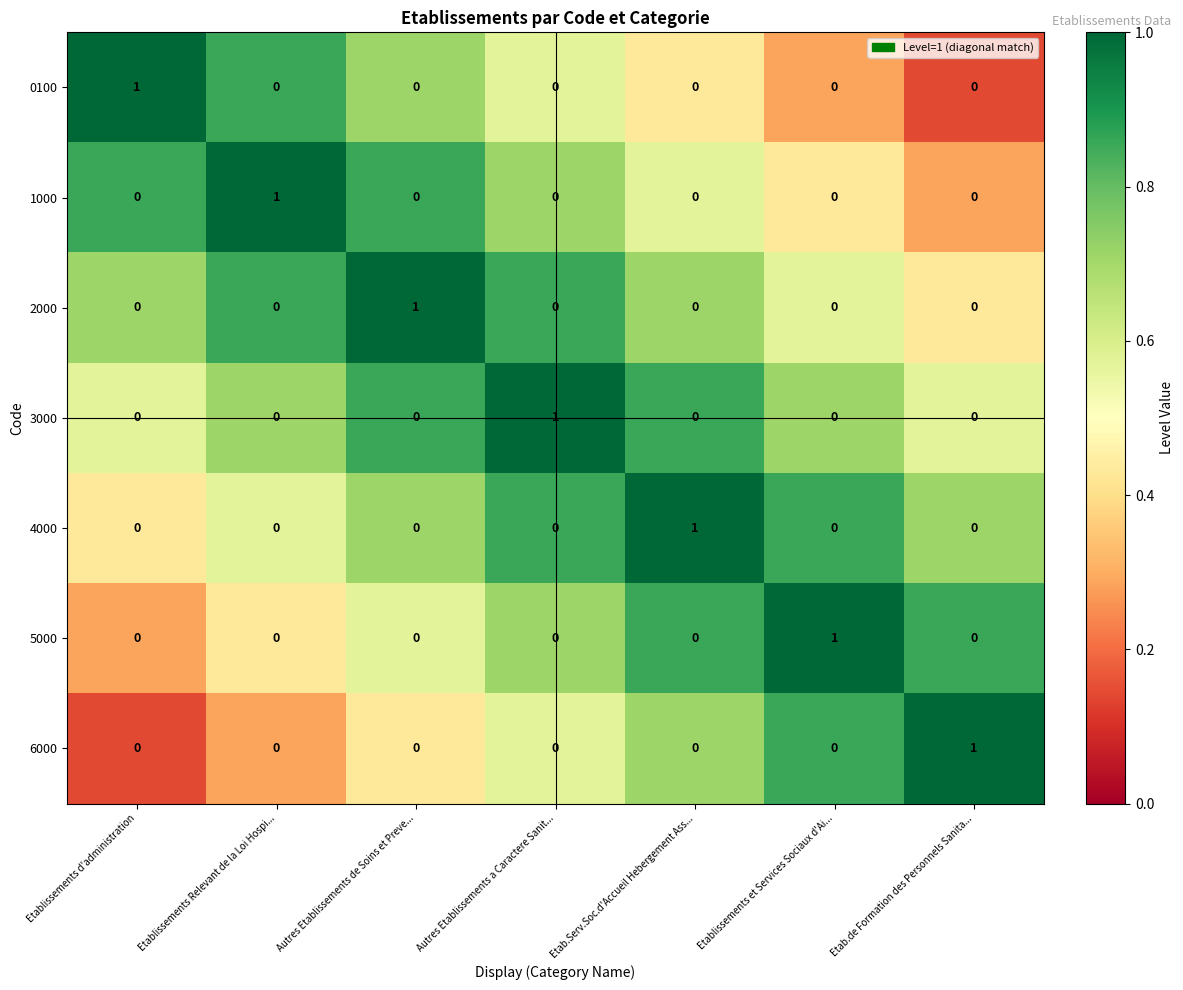

The value of 0100 at Etab.Serv.Soc.d'Accueil Hebergement Ass... is 0. True or false?

True